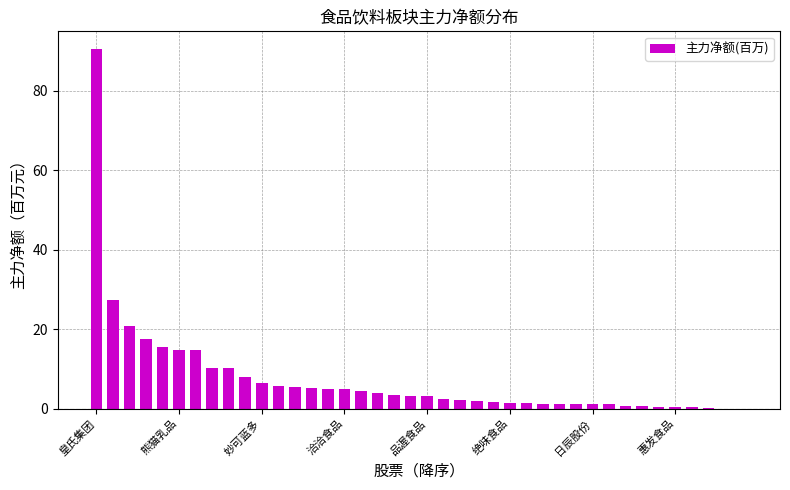

What is the maximum value shown in the chart?

90.4